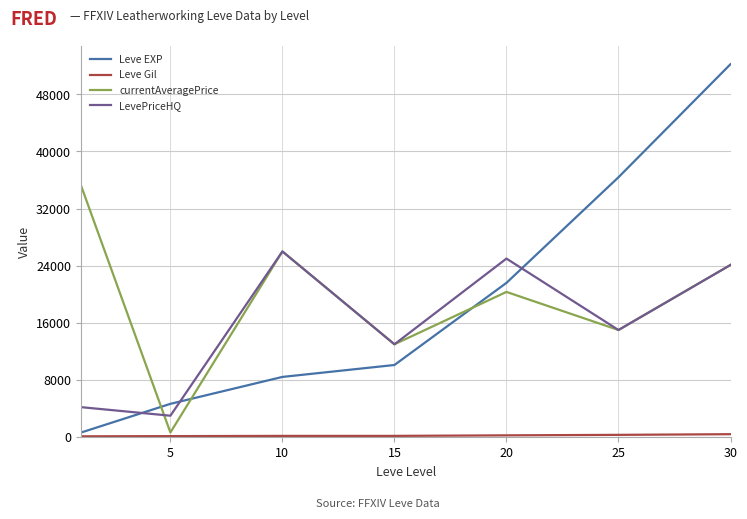

How many series are shown in this chart?

4